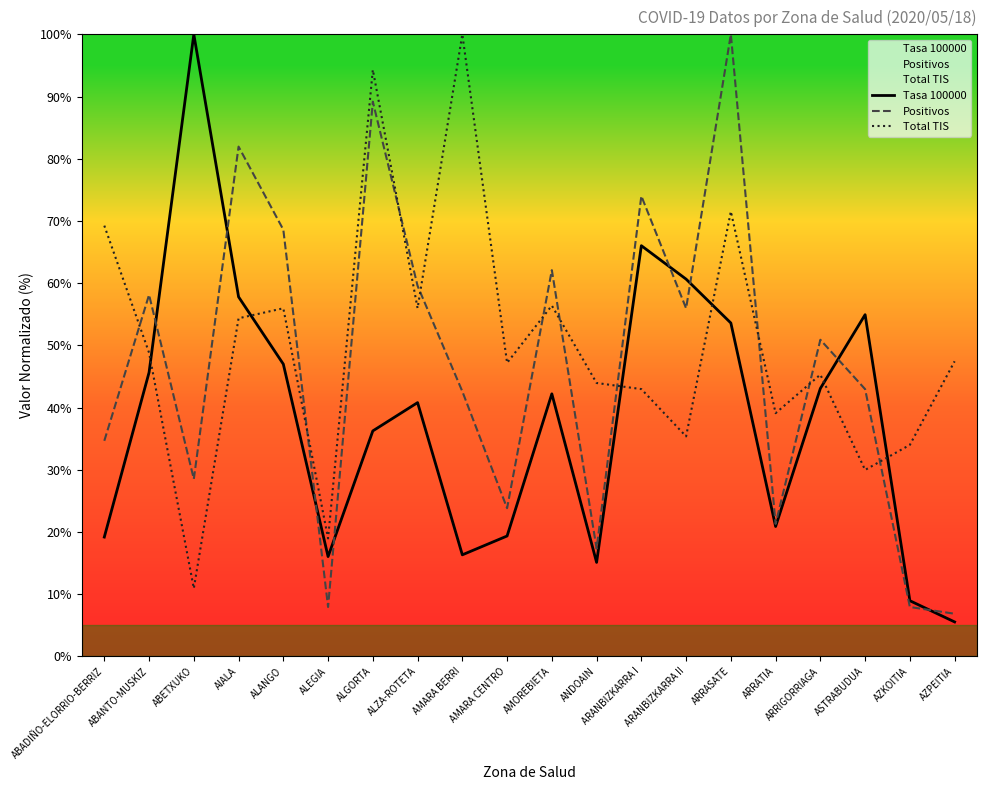

Where does the Total TIS series first go above 47?

ABADIÑO-ELORRIO-BERRIZ